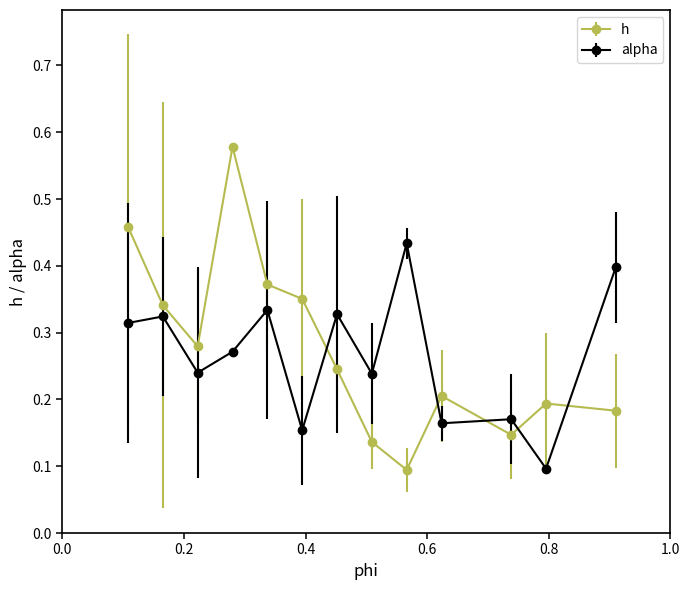

At how many categories does at least one series exceed 0?

13